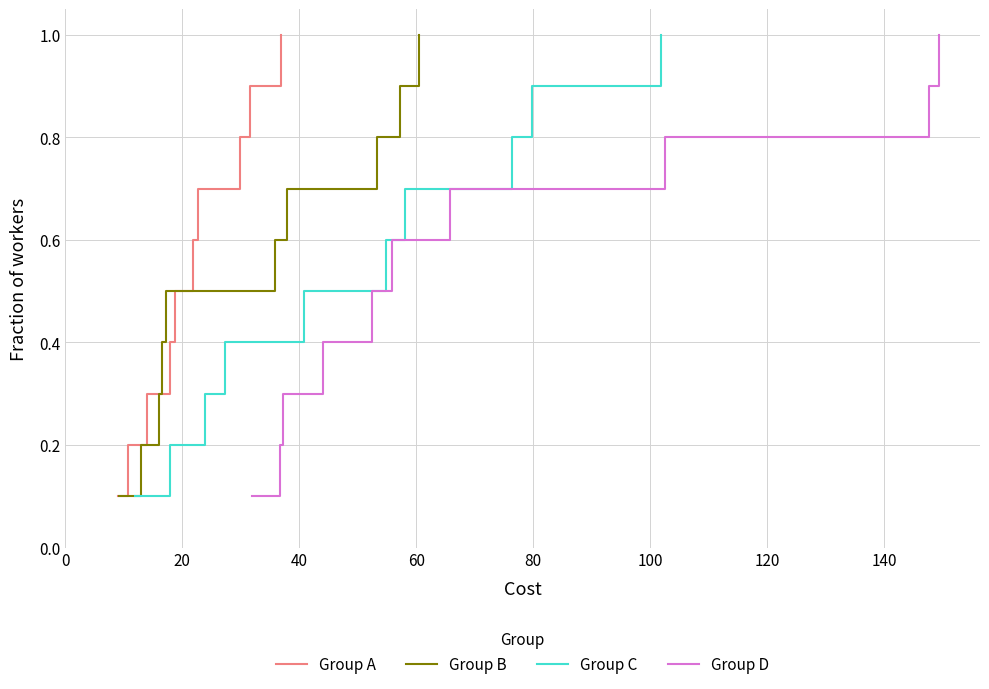

True or false: Group D and Group B cross at least once.

False